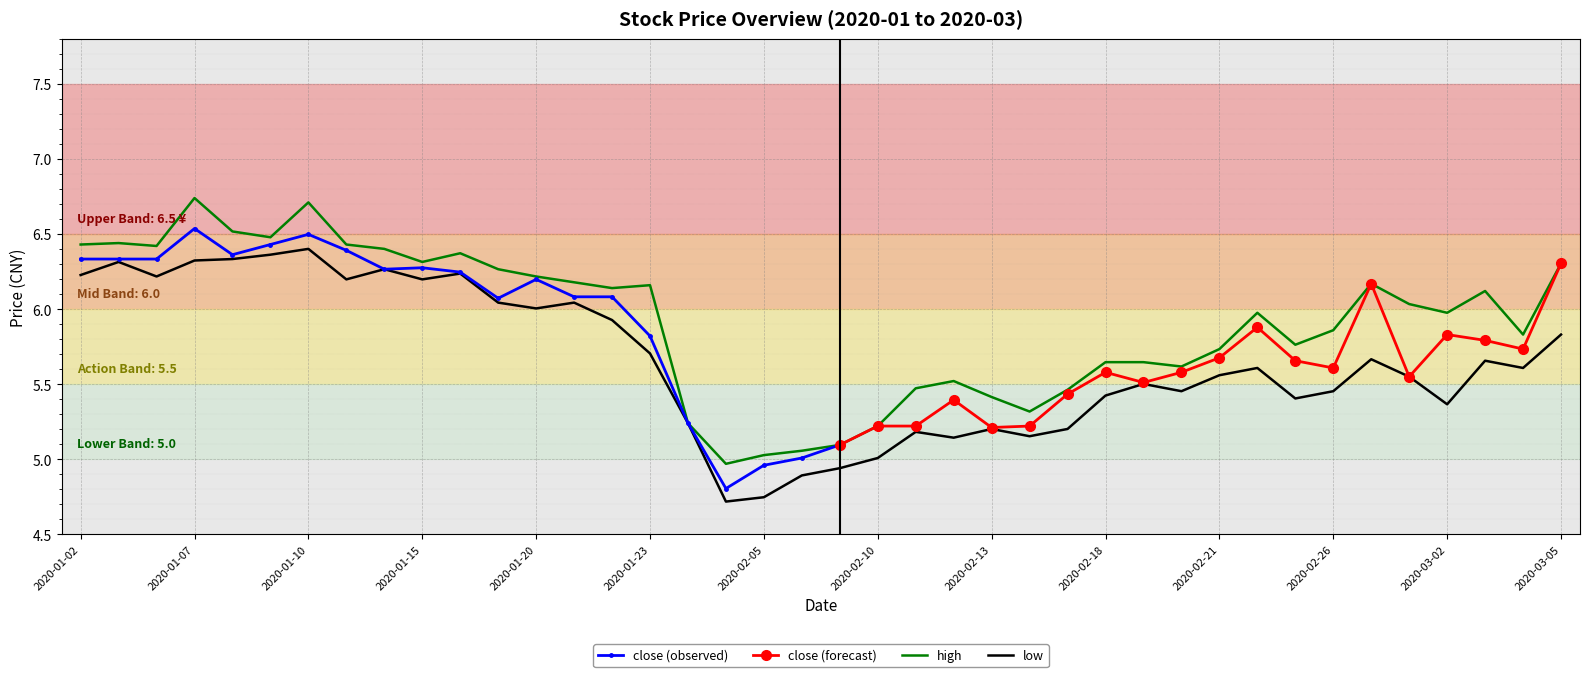

Rank the categories by high value from highest to lowest.

2020-01-07, 2020-01-10, 2020-01-08, 2020-01-09, 2020-01-03, 2020-01-02, 2020-01-13, 2020-01-06, 2020-01-14, 2020-01-16, 2020-01-15, 2020-03-05, 2020-01-17, 2020-01-20, 2020-01-21, 2020-02-27, 2020-01-23, 2020-01-22, 2020-03-03, 2020-02-28, 2020-02-24, 2020-03-02, 2020-02-26, 2020-03-04, 2020-02-25, 2020-02-21, 2020-02-18, 2020-02-19, 2020-02-20, 2020-02-12, 2020-02-11, 2020-02-17, 2020-02-13, 2020-02-14, 2020-02-03, 2020-02-10, 2020-02-07, 2020-02-06, 2020-02-05, 2020-02-04